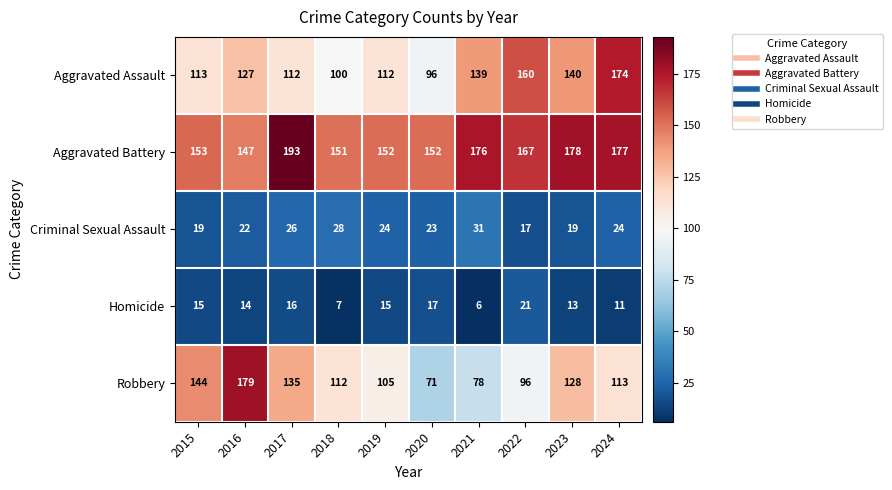

How many categories are shown in the chart?

10